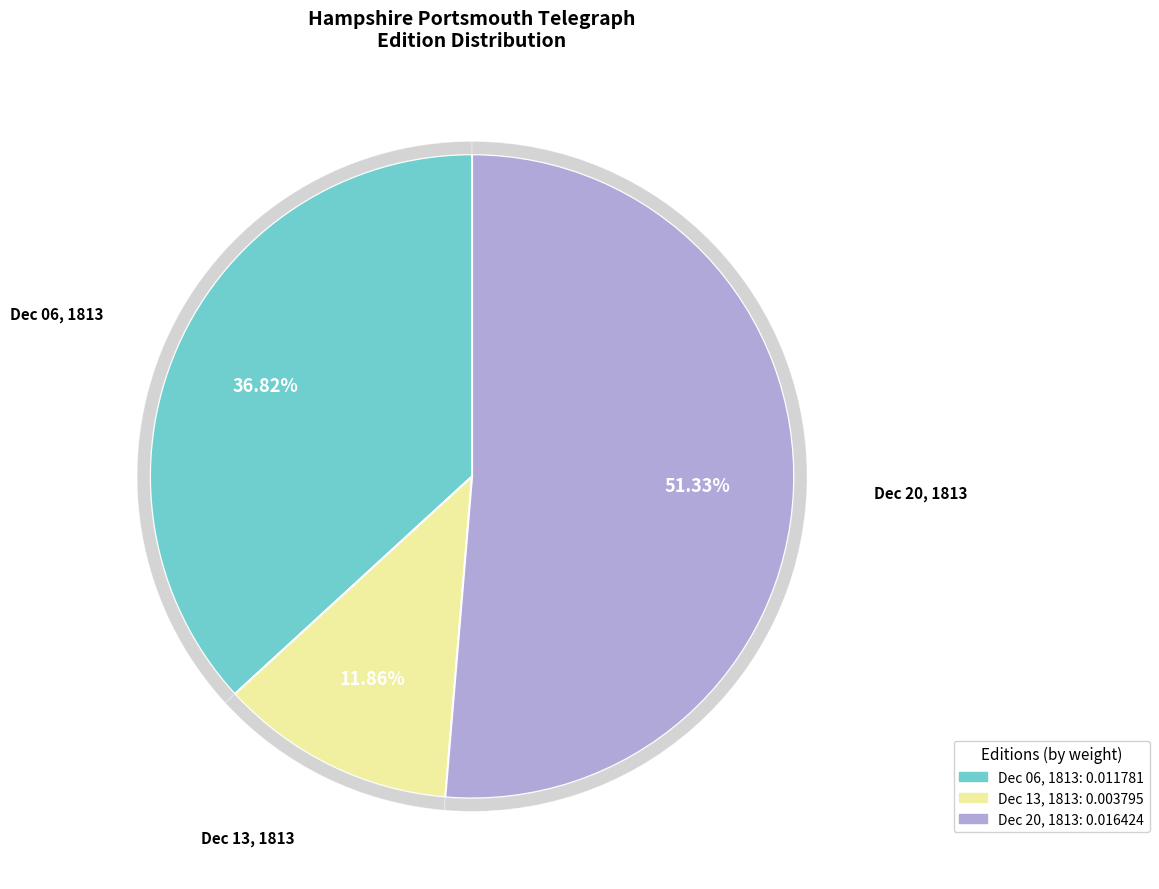

Is the sum of 1813.12.06_HampshirePortsmouthTelegraph and 1813.12.13_HampshirePortsmouthTelegraph greater than half?

No